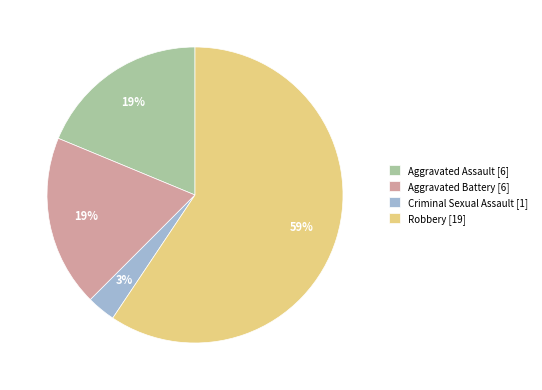

Which category has the biggest portion of the pie?

Robbery